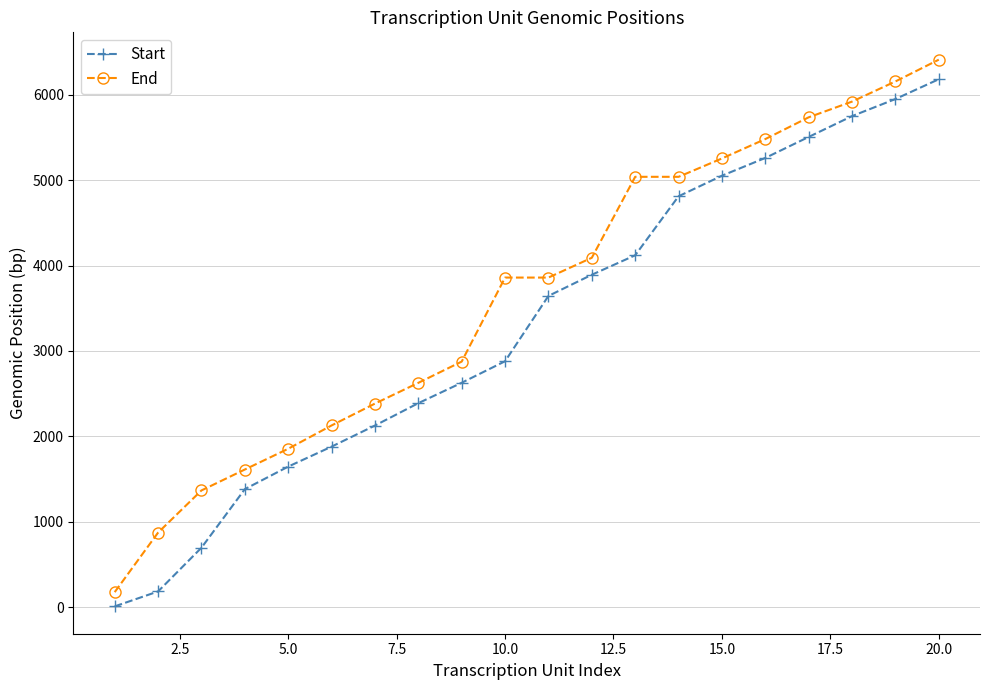

True or false: Start has more than 1 points higher than both neighbors.

False